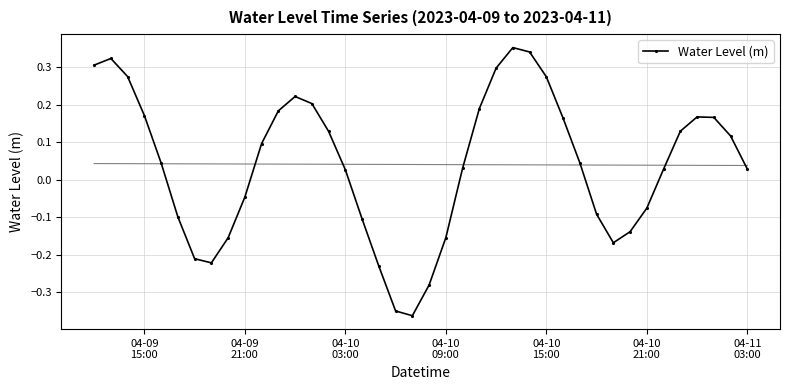

How many interior local valleys does the Water Level (m) series have?

3